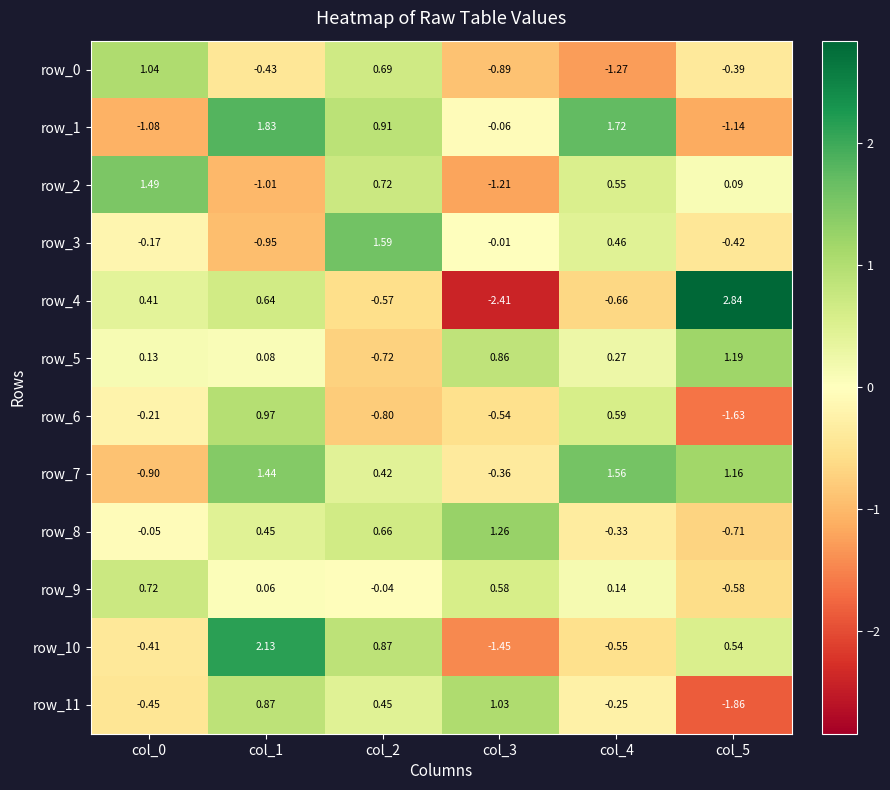

What is the difference between the highest and lowest values at col_1?

3.1